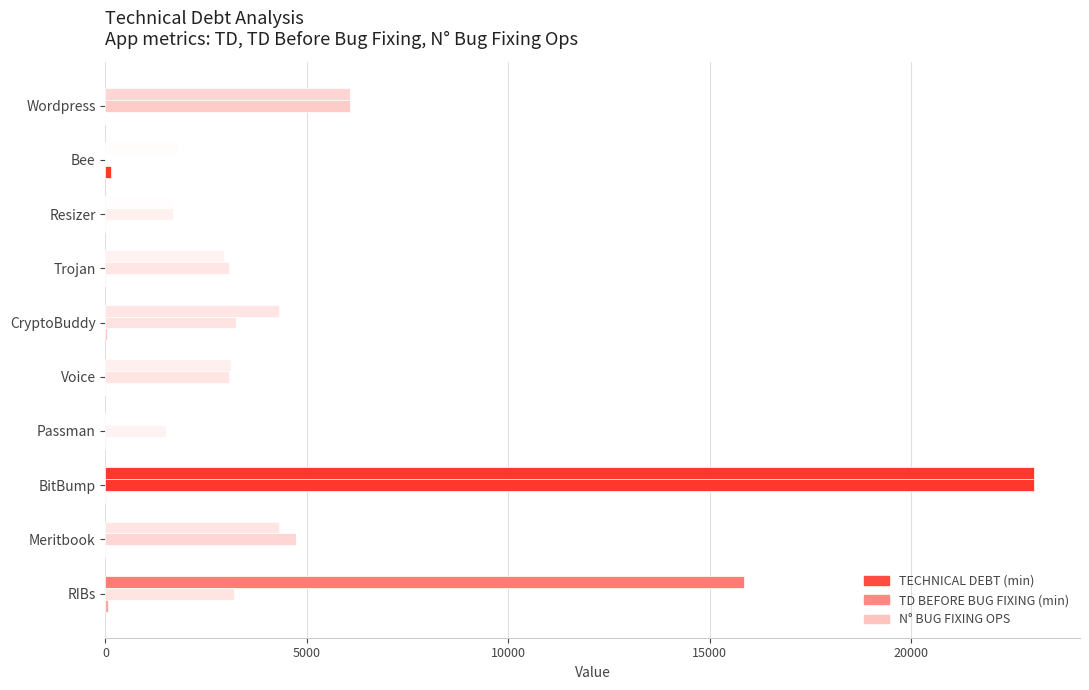

What is the value of the TD BEFORE BUG FIXING (min) bar at the 9th from the left?

4740